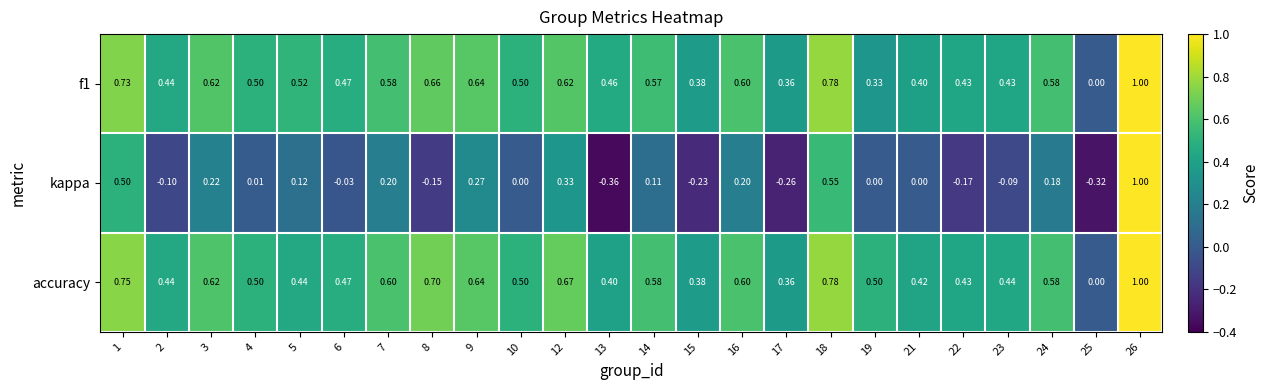

Is the value of accuracy at 5 greater than the value of kappa at 2?

Yes